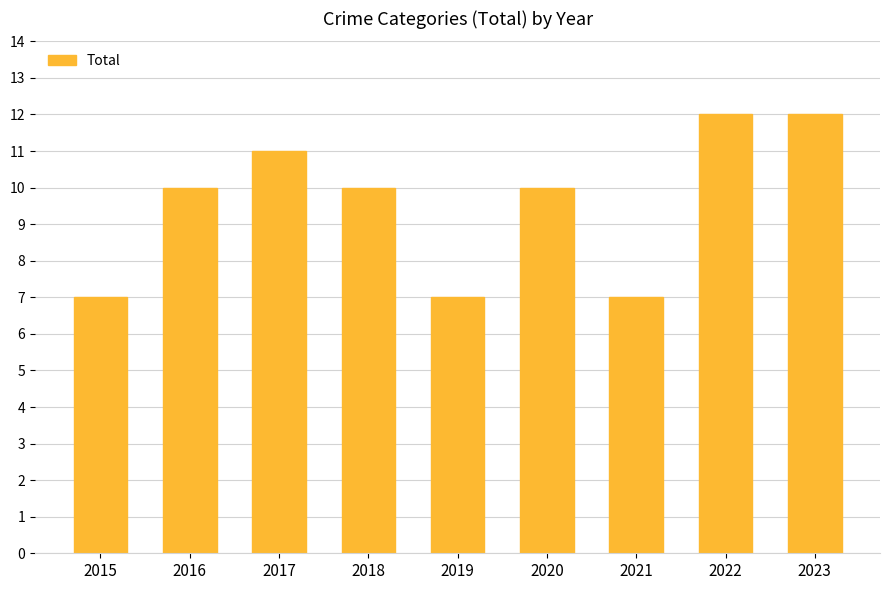

How many bars are there in total?

9